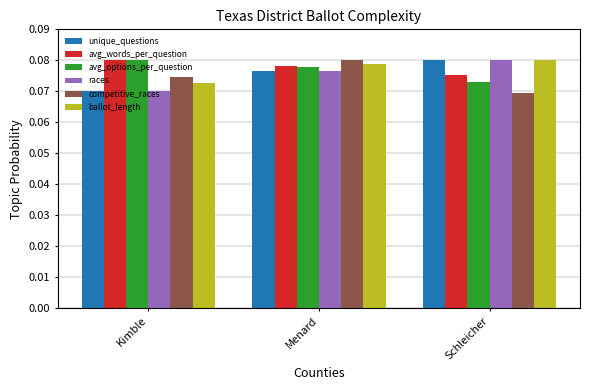

How many categories are shown in the chart?

3